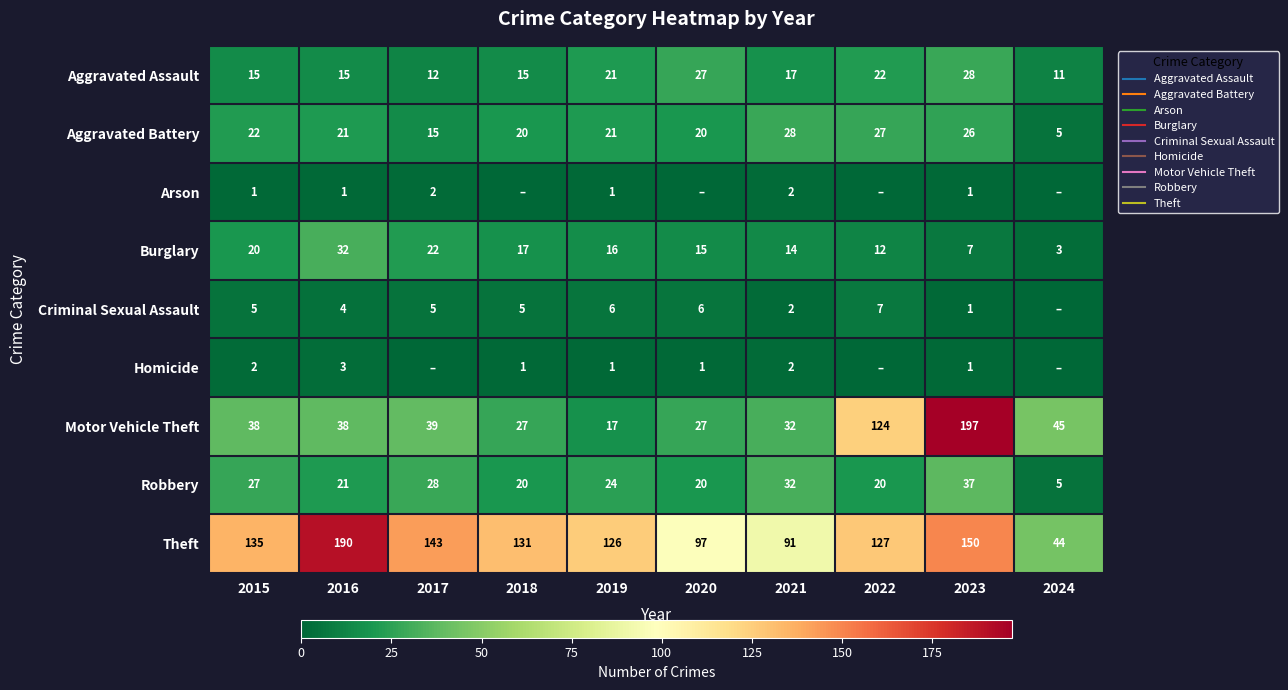

True or false: Theft has a value of 86 at 2019.

False